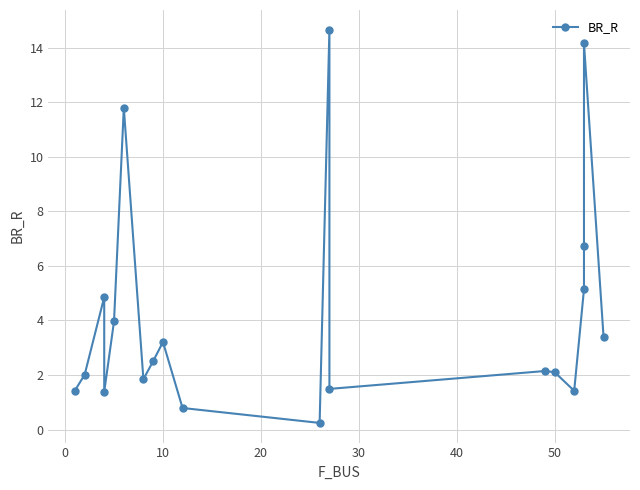

Is this an area chart (filled region under the line)?

No